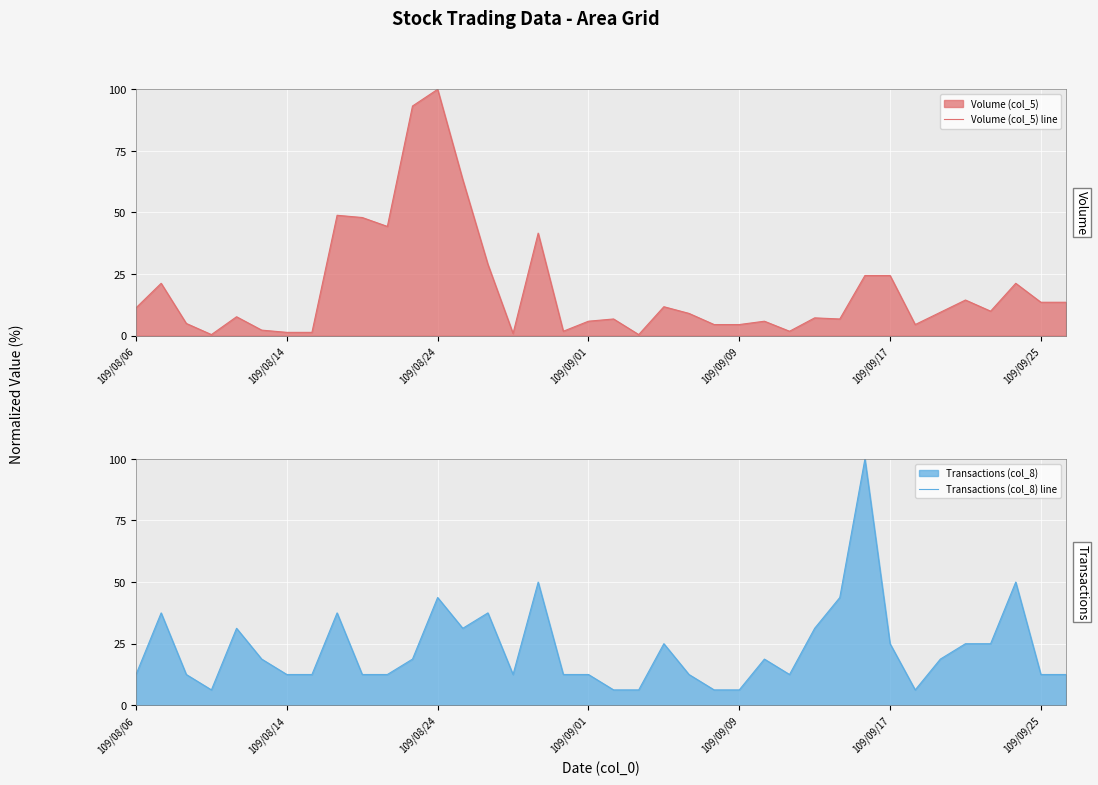

What is the maximum value shown in the chart?

100.0